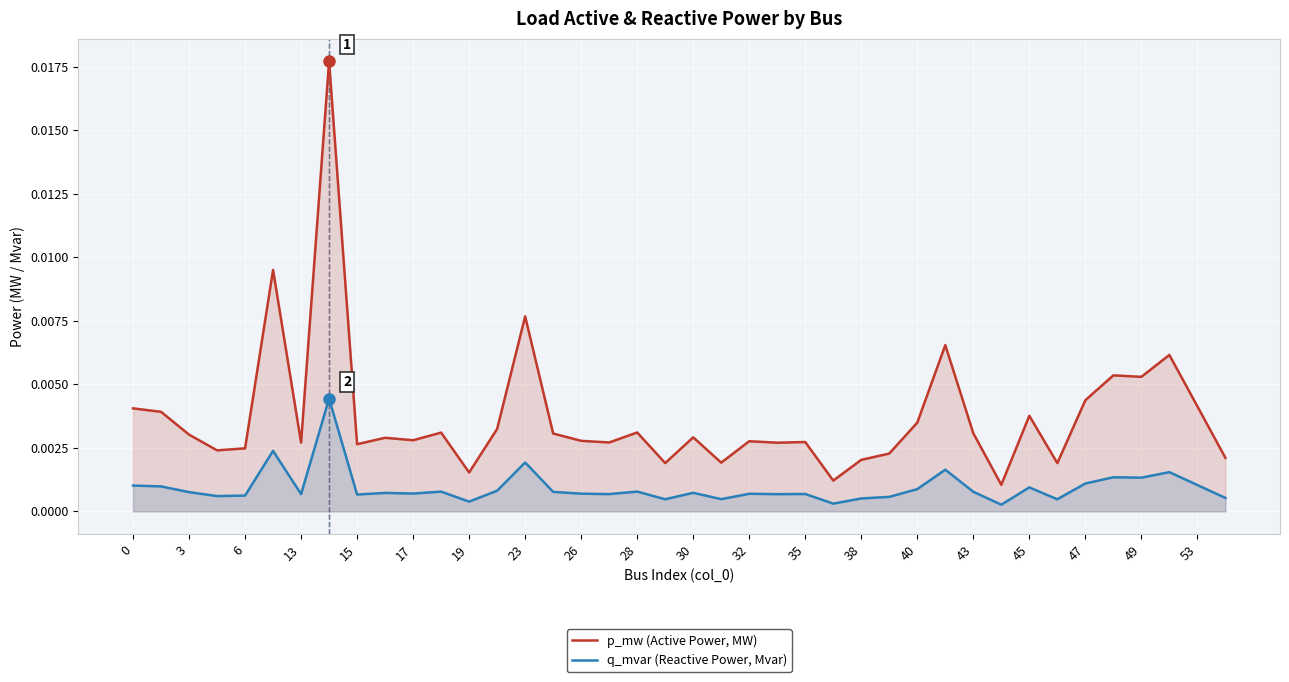

Which series has the largest range (max minus min)?

p_mw (Active Power, MW)